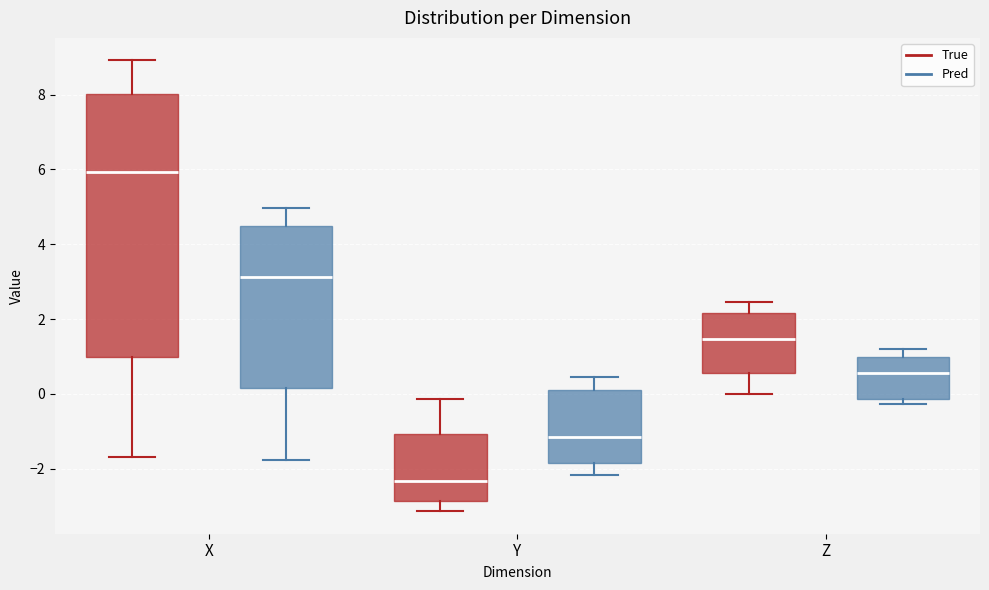

Which box has the highest median line?

X (True)